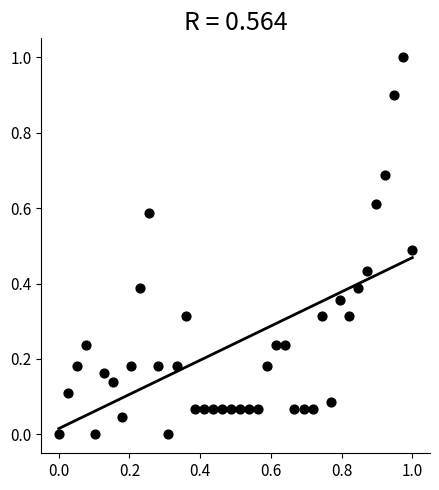

What is the range of Y values (max minus min)?

1.0